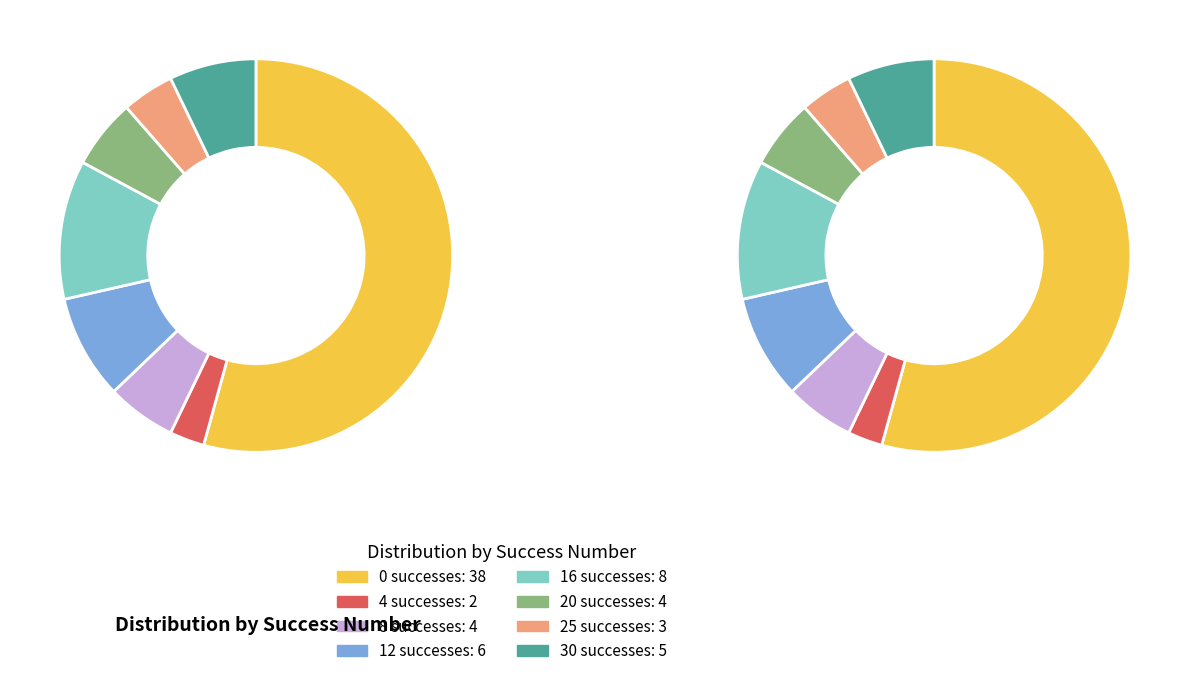

Which category has the biggest portion of the pie?

success_num_0